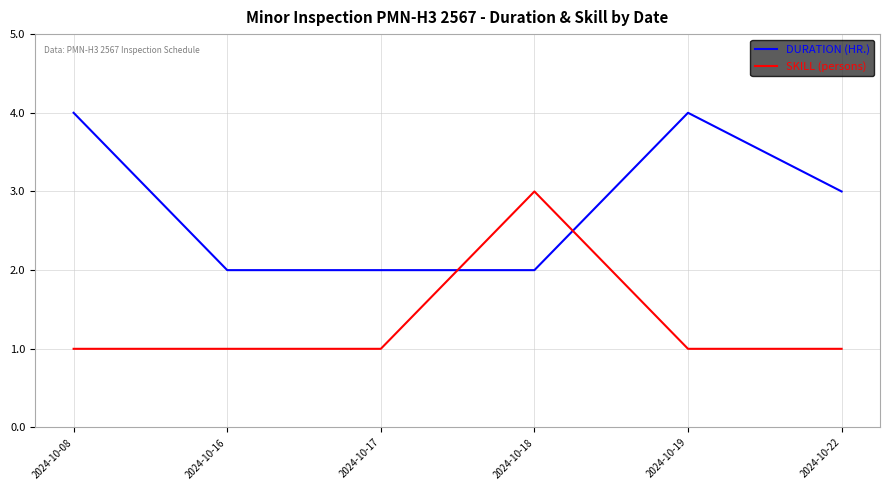

What is the total value across all series at 2024-10-18?

5